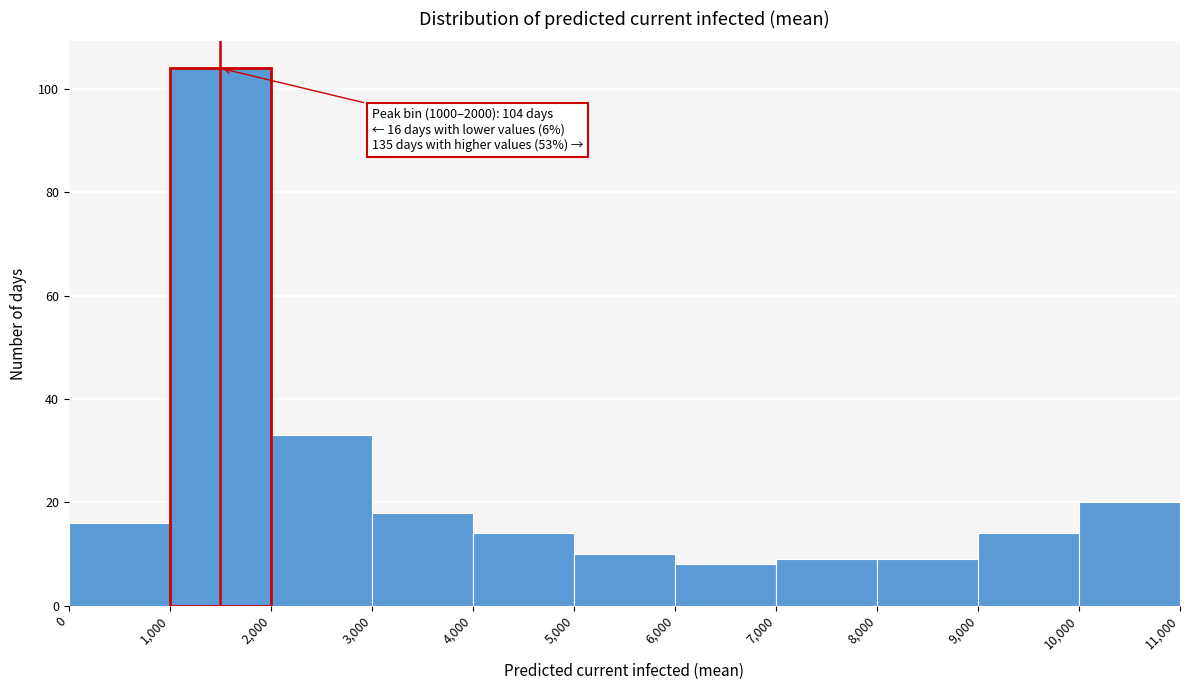

Which range on the x-axis has the tallest bar?

1,000 to 2,000